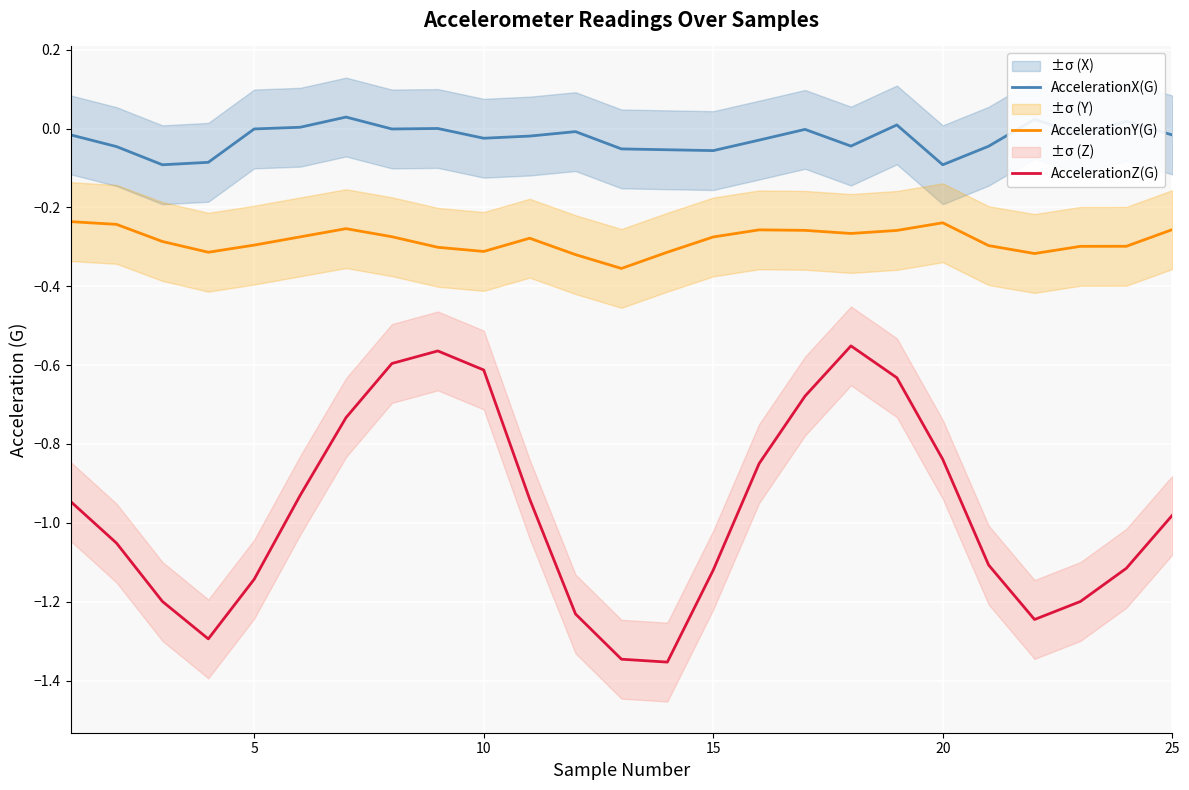

True or false: AccelerationY(G) and AccelerationZ(G) intersect in this chart.

False